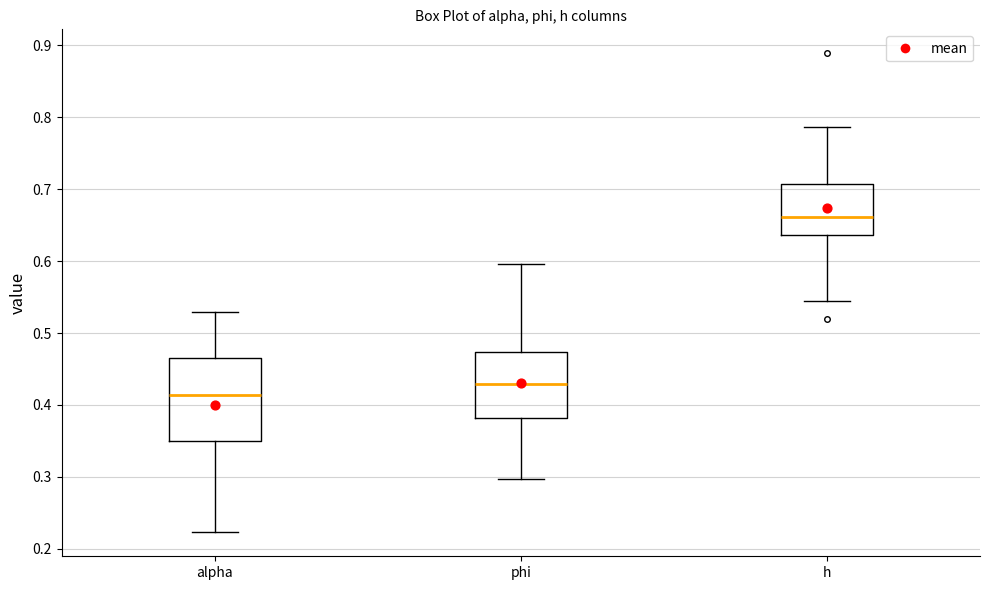

Reading left to right, transcribe this box plot: for each box, give where its median line is, the range the box spans, and where its two whiskers end, as read against the y-axis. The values are not printed on the chart, so give them approximately, as read against the axis.

alpha: median 0.41, box 0.35 to 0.47, whiskers 0.22 to 0.53
phi: median 0.43, box 0.38 to 0.47, whiskers 0.30 to 0.60
h: median 0.66, box 0.64 to 0.71, whiskers 0.54 to 0.79